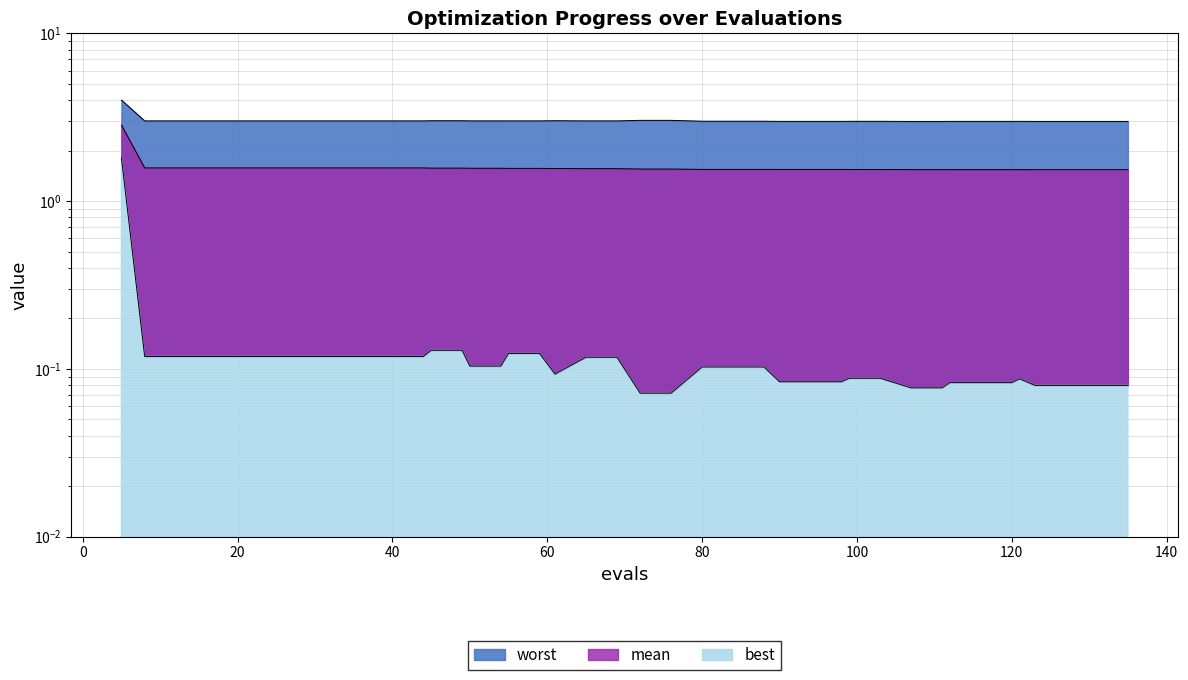

True or false: best and worst cross at least once.

False